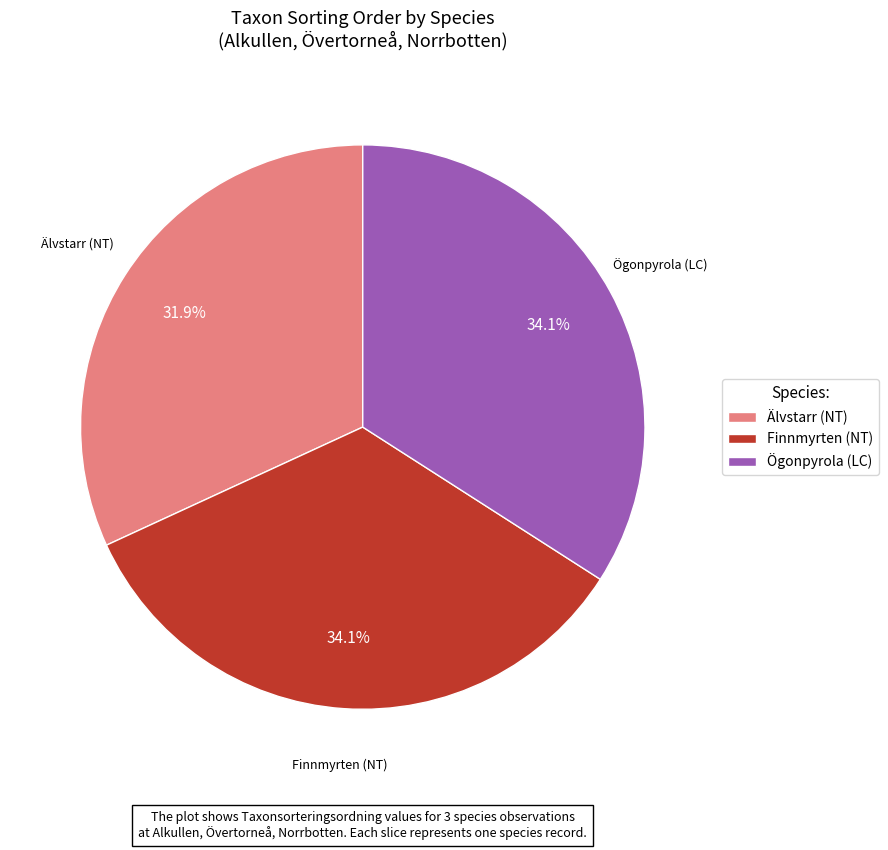

True or false: Ögonpyrola (LC) accounts for 34% of the total.

True